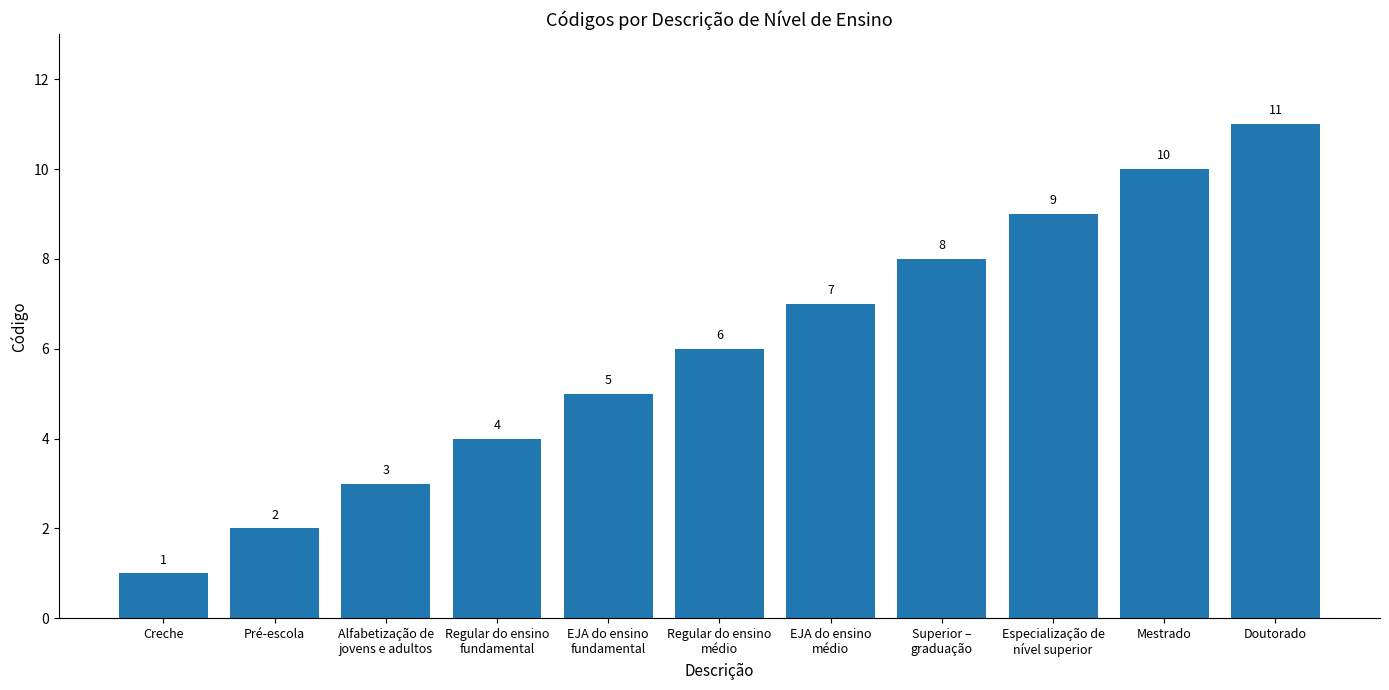

What is the change in value from Regular do ensino
fundamental to Regular do ensino
médio?

+2